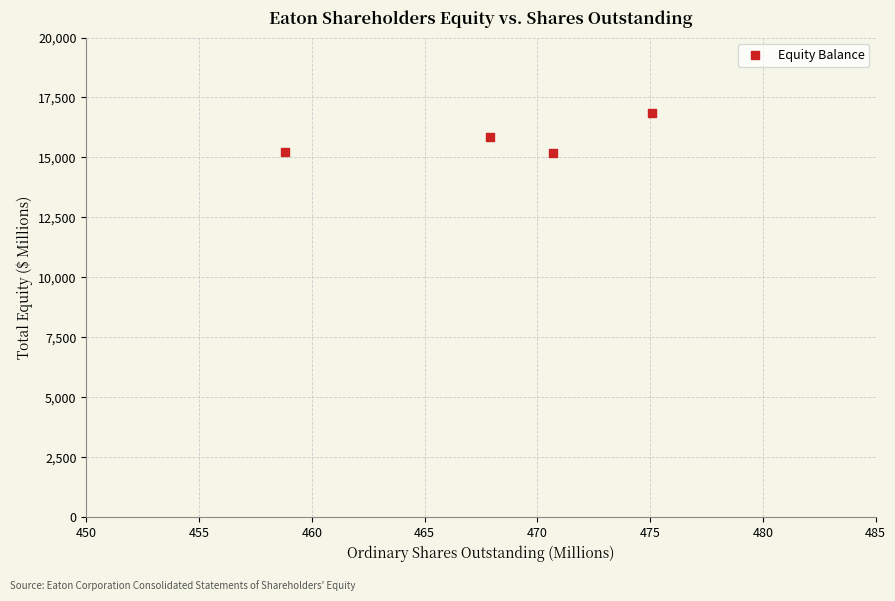

What is the range of Y values (max minus min)?

1685